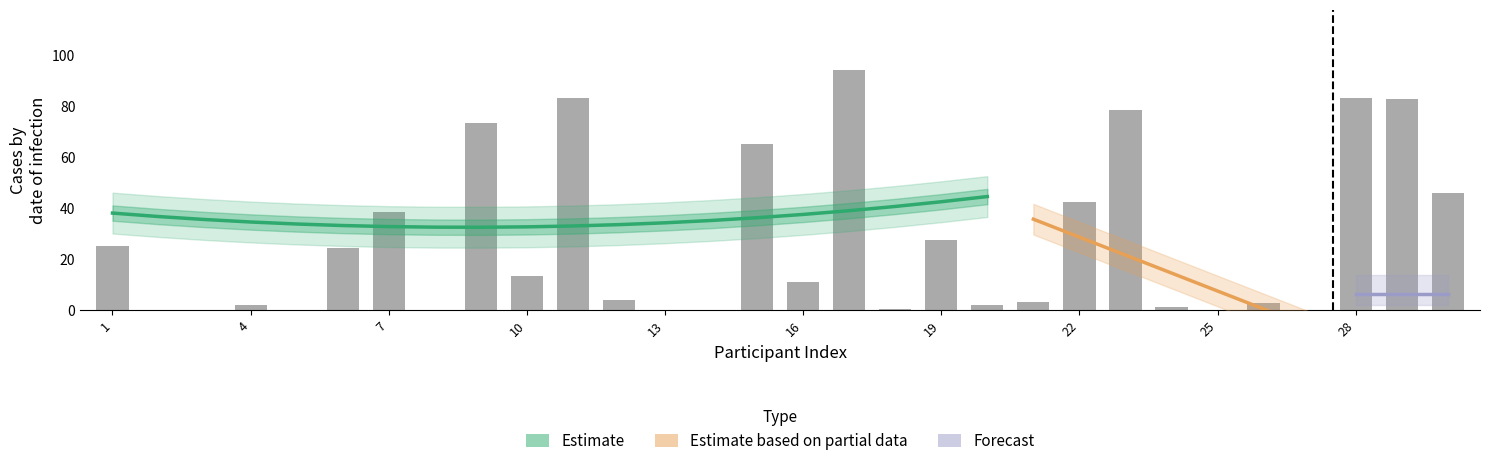

Does the chart contain stacked bars?

No